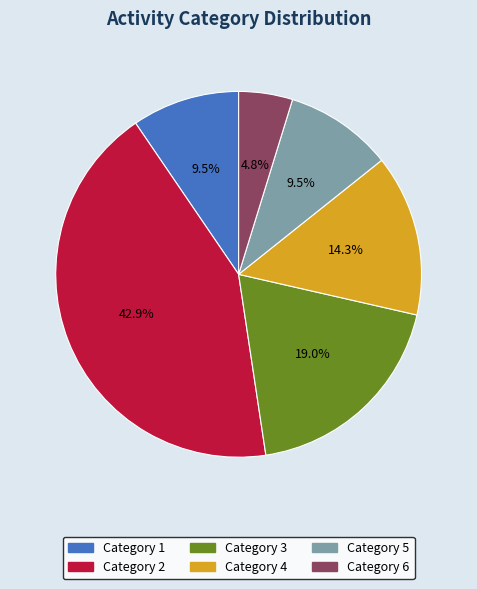

What is the ratio of the value at Category 5 to the value at Category 1?

1.0